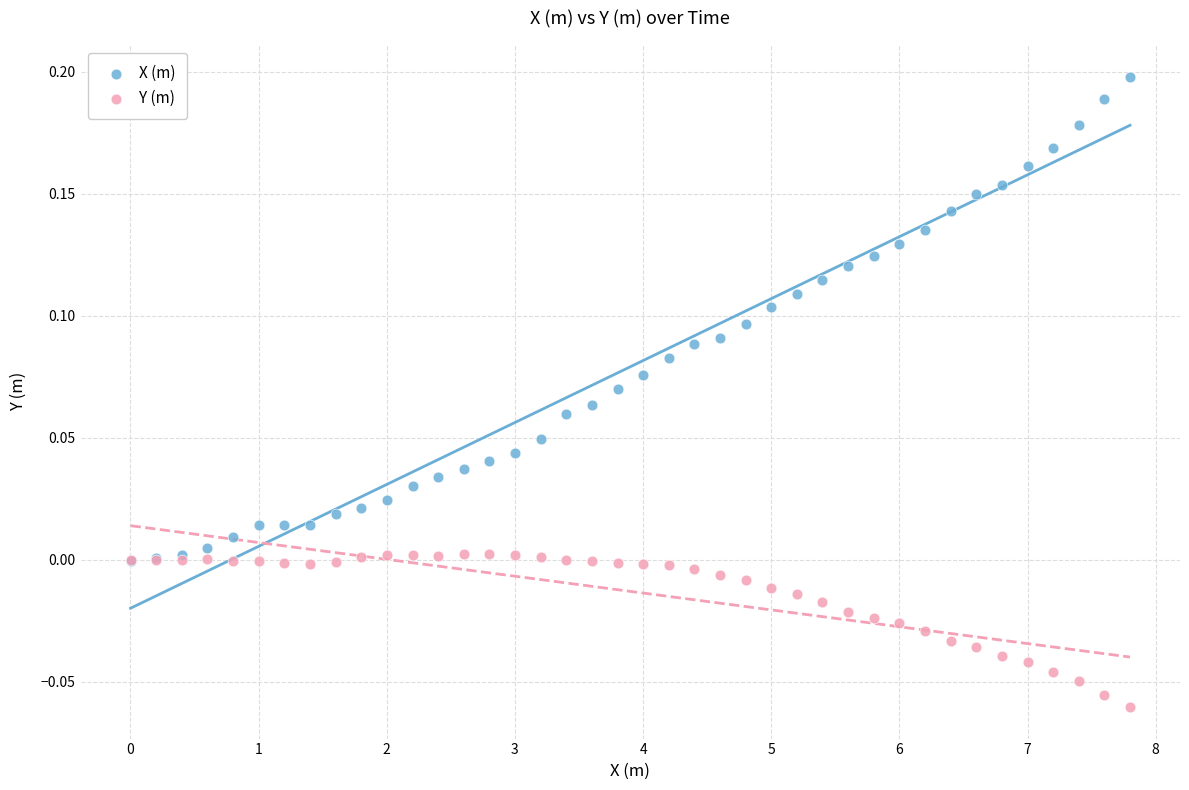

What are all the series names shown in the legend?

X (m), Y (m)